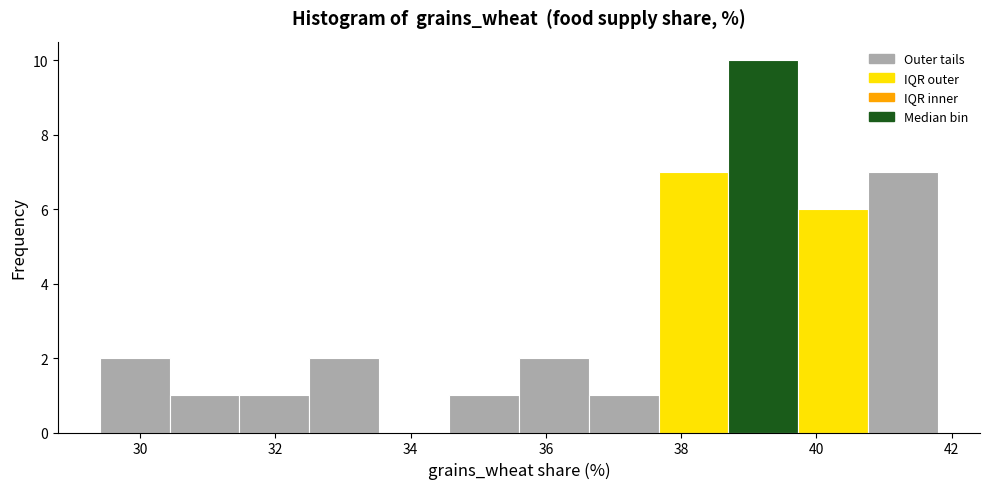

Reading left to right, transcribe this chart: for each bar, give the range it covers on the x-axis and its height. Neither the bar edges nor the heights are printed on the chart, so give them approximately, as read against the axes.

29.4 to 30.4: 2
30.4 to 31.4: 1
31.4 to 32.6: 1
32.6 to 33.6: 2
33.6 to 34.6: 0
34.6 to 35.6: 1
35.6 to 36.6: 2
36.6 to 37.6: 1
37.6 to 38.8: 7
38.8 to 39.8: 10
39.8 to 40.8: 6
40.8 to 41.8: 7